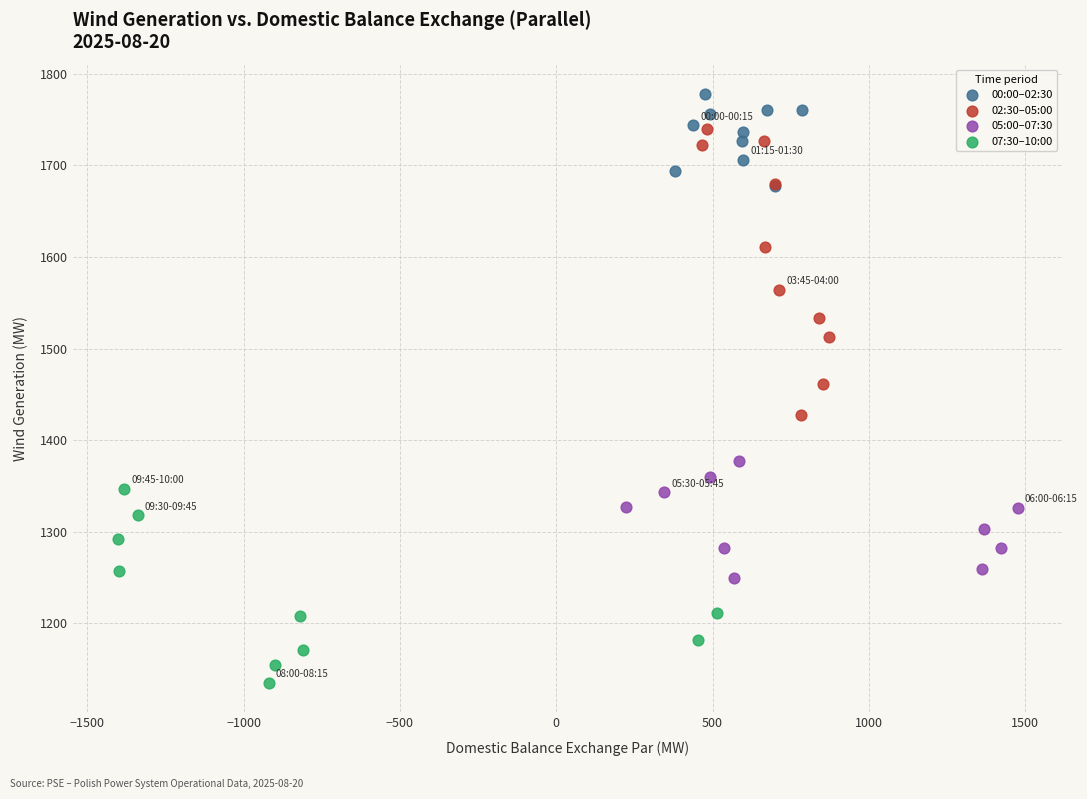

Which series has the widest spread of Y values?

02:30–05:00